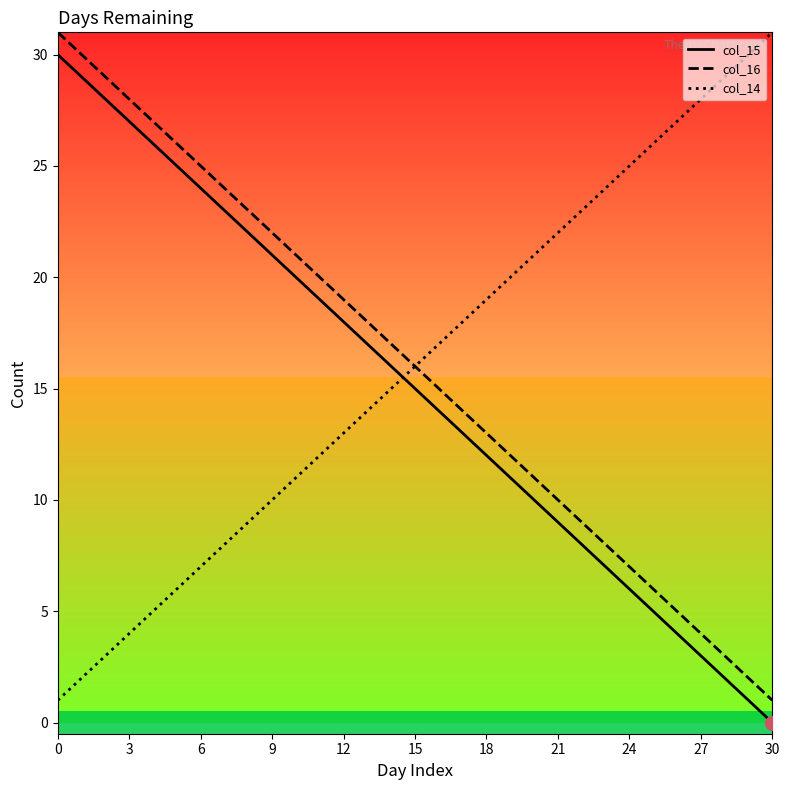

What is the minimum value for col_14?

1